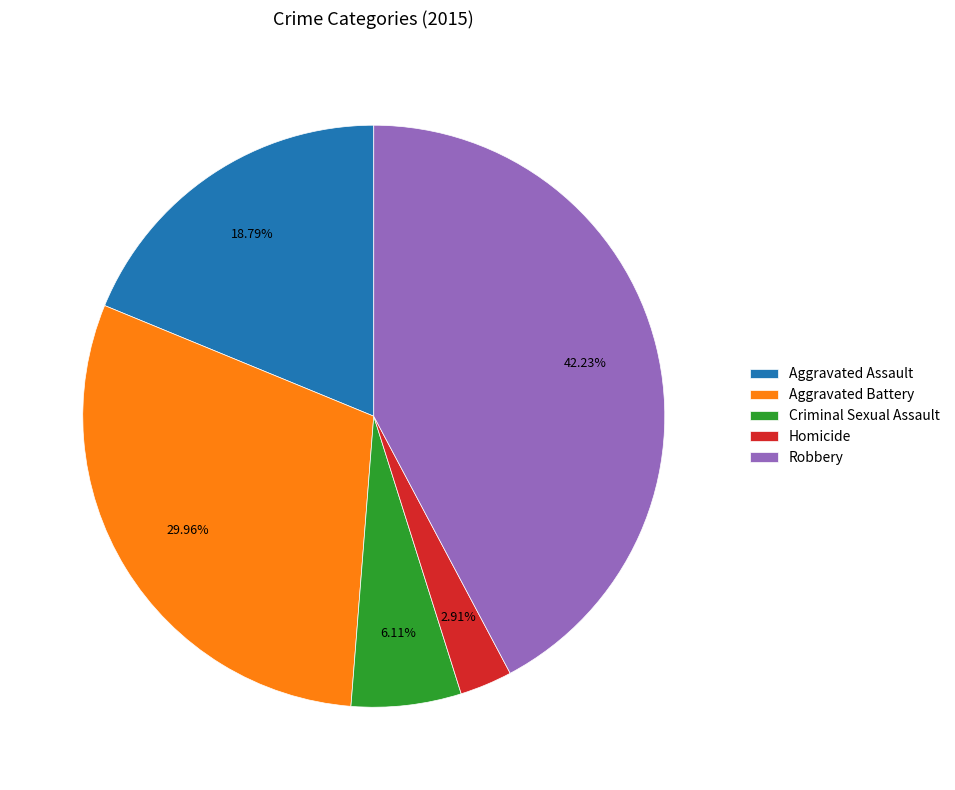

Count the number of slices in the pie.

5